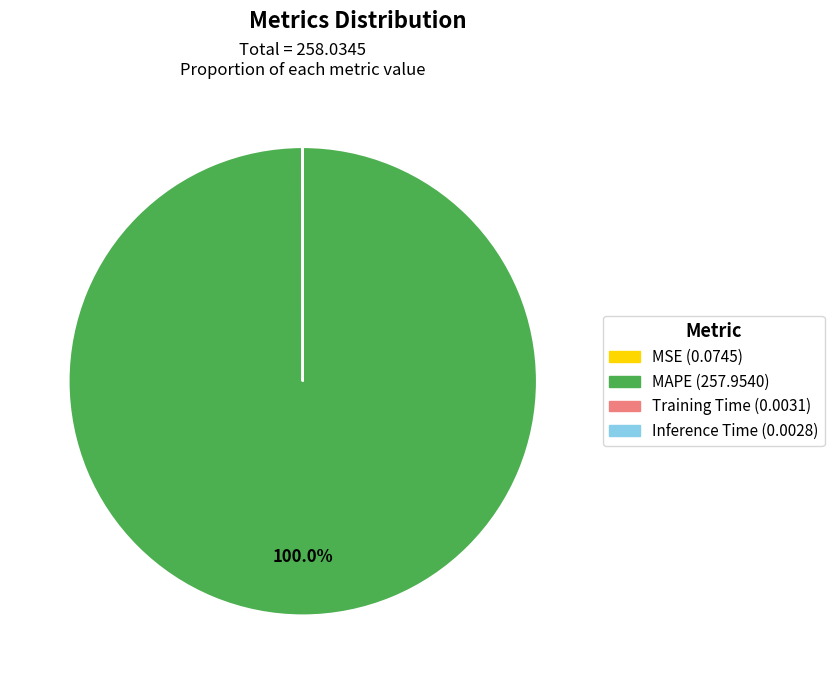

Which slice represents more than half of the pie?

MAPE